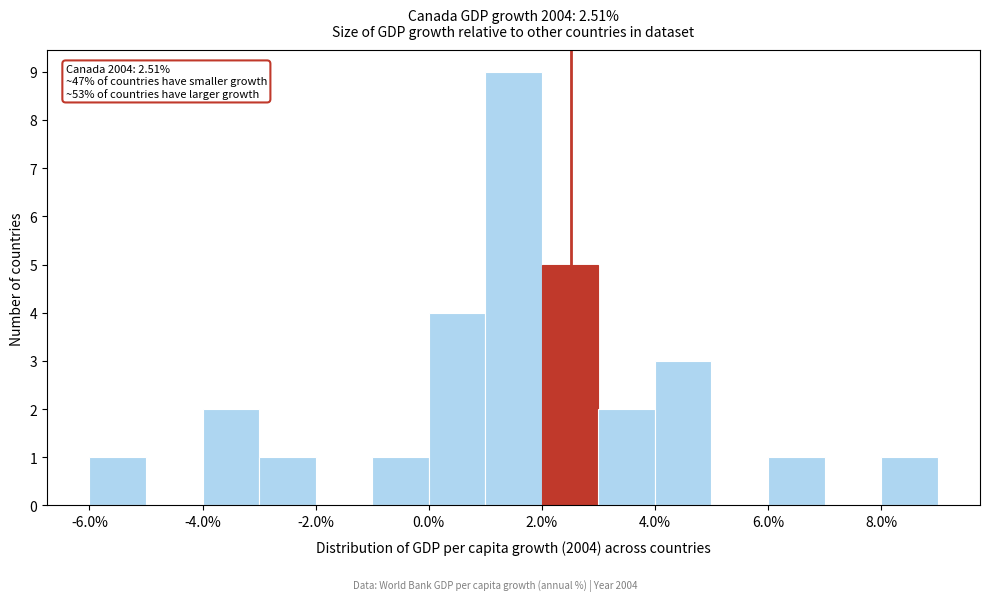

Over which range of the x-axis is the bar tallest?

1 to 2